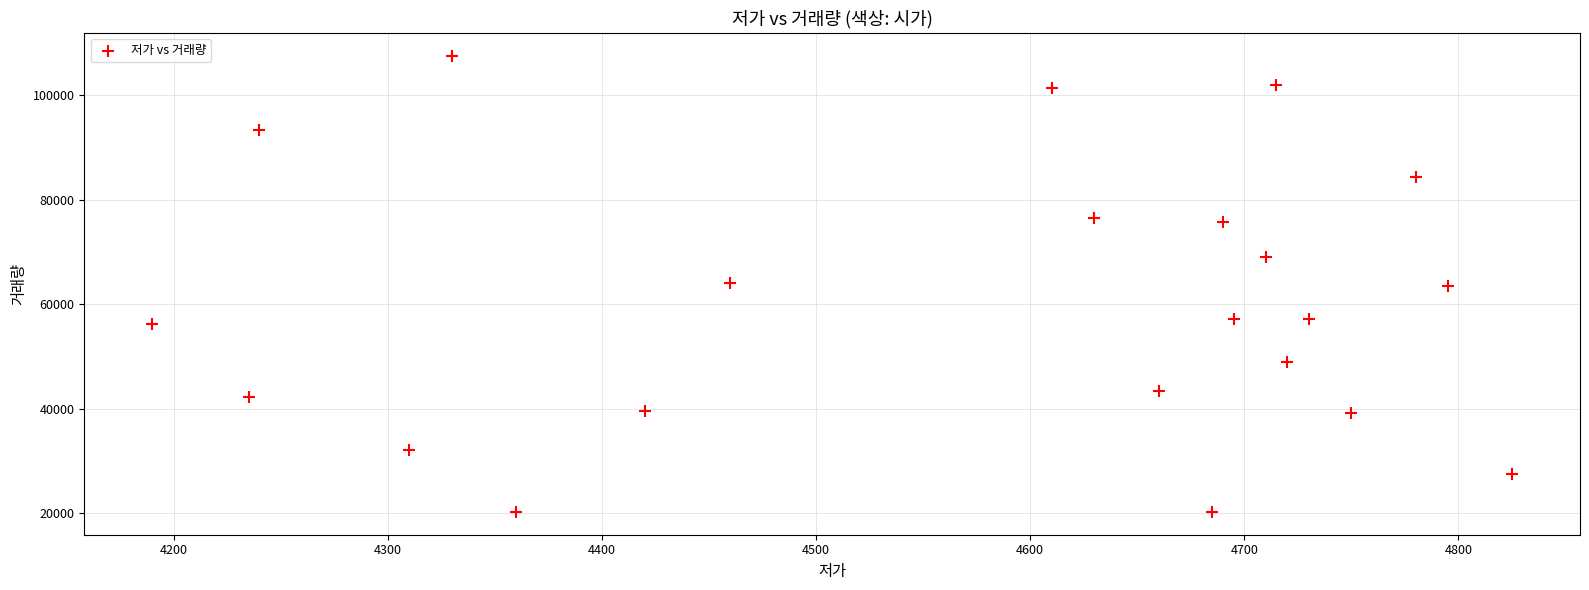

What is the range of X values (max minus min)?

635